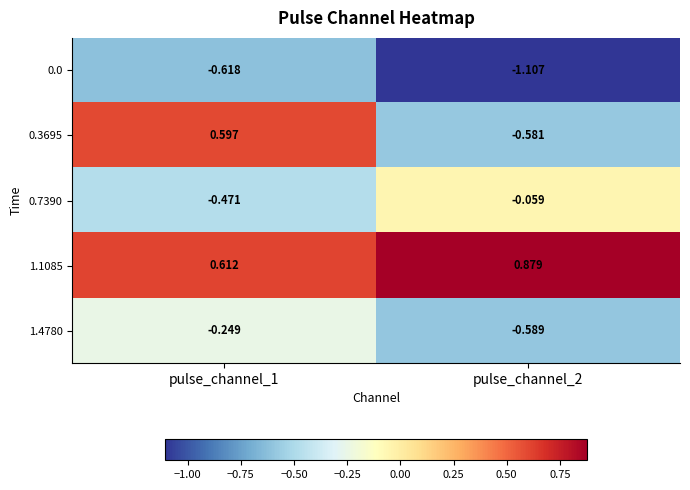

Which series has the widest spread of values?

0.3695